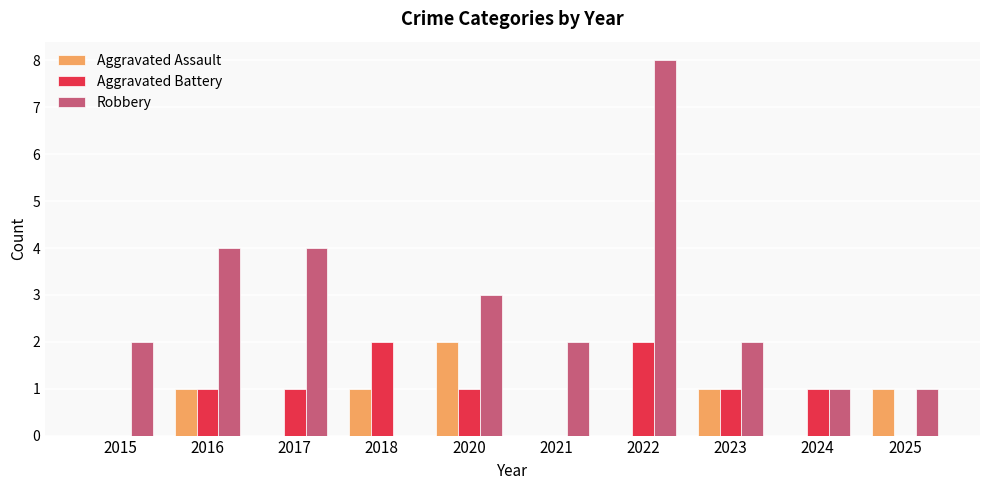

Are the bars horizontal?

No